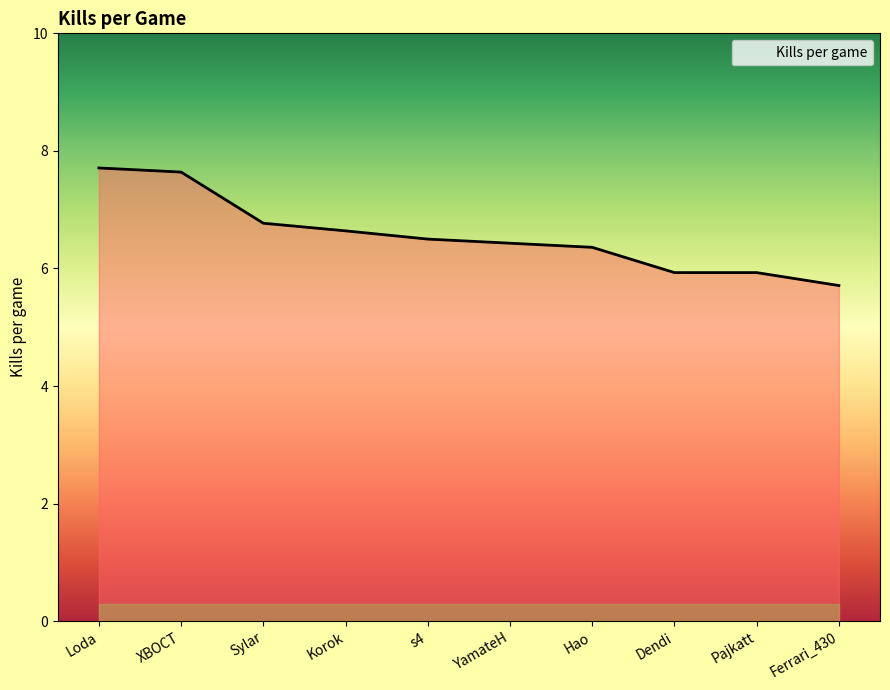

What is the sum of all values?

65.6